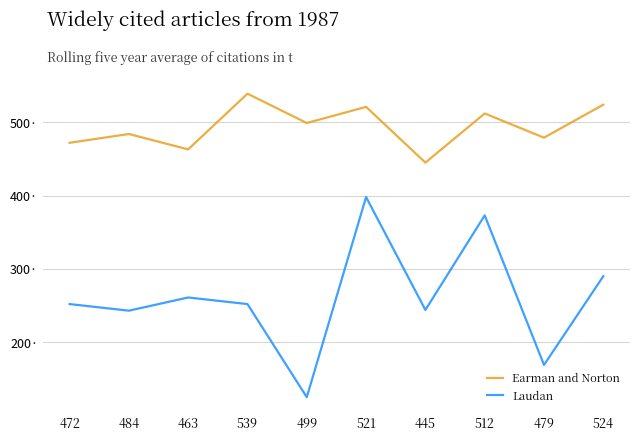

True or false: Earman and Norton and Laudan cross at least once.

False